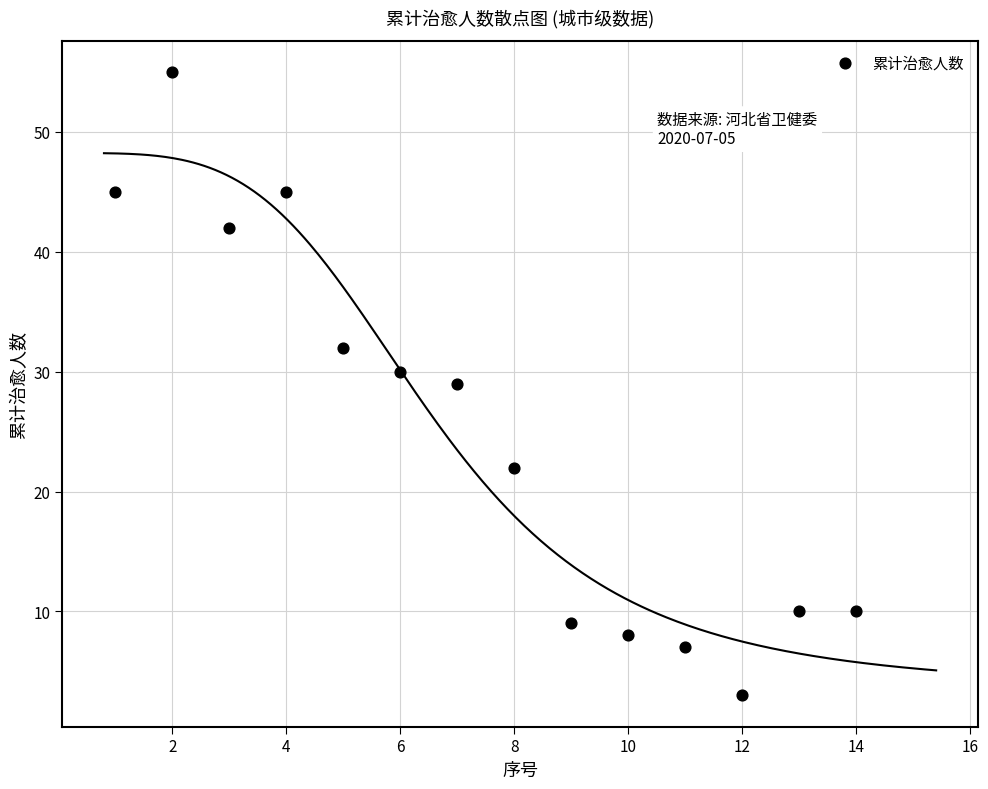

What is the range of X values (max minus min)?

13